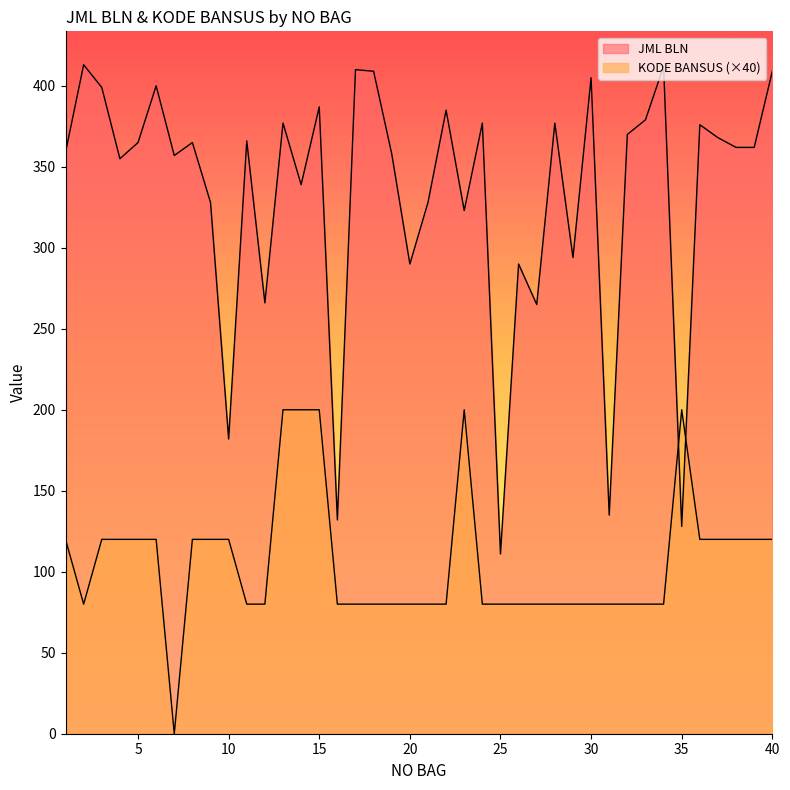

What is the average value of the KODE BANSUS series?

106